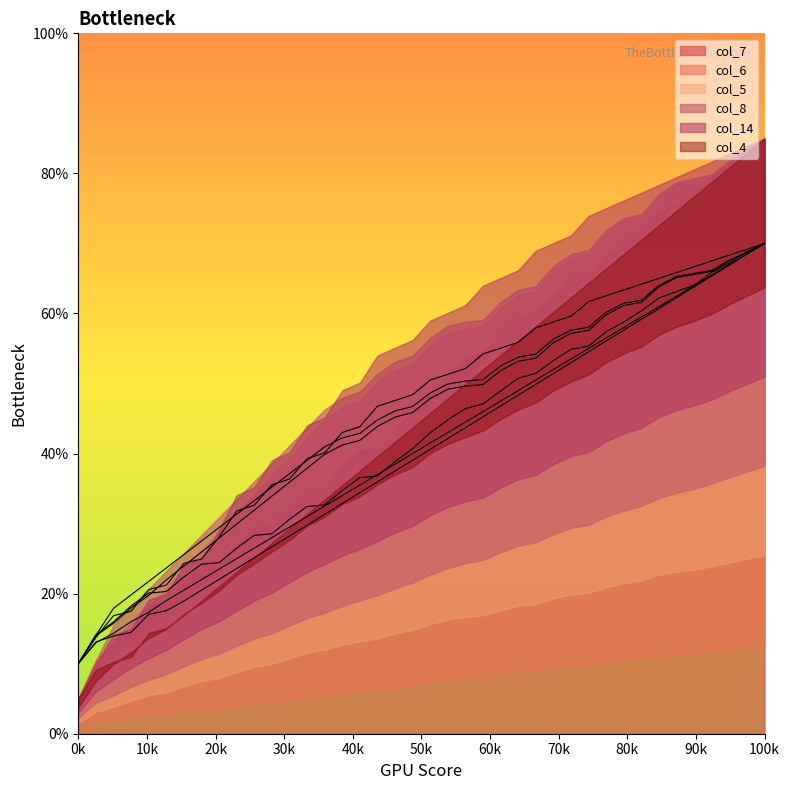

At 23, list the series in order from smallest to largest.

col_4, col_5, col_7, col_6, col_8, col_14